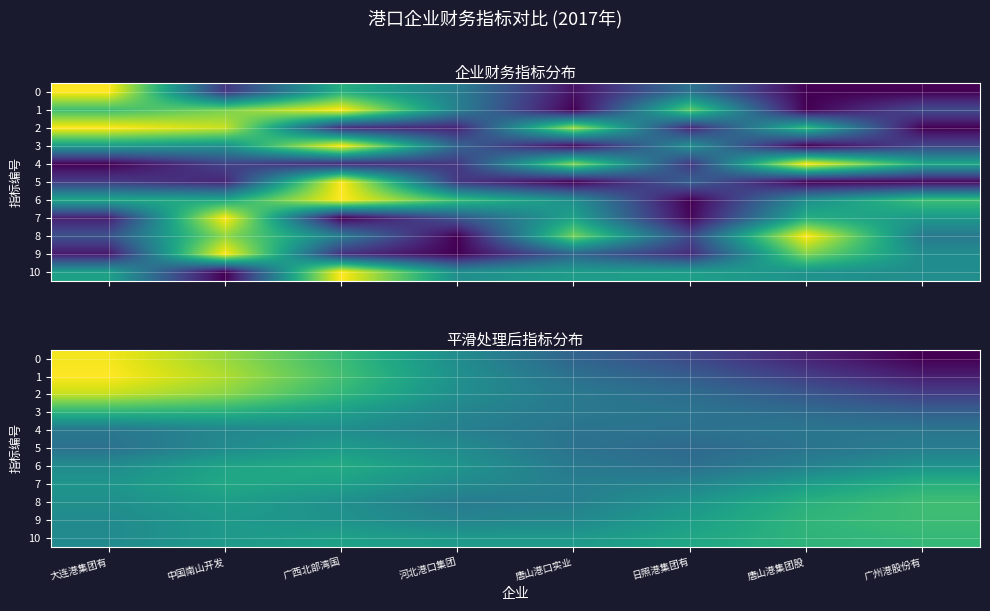

The 7 series shows 0.1 at 唐山港口实业. True or false?

False